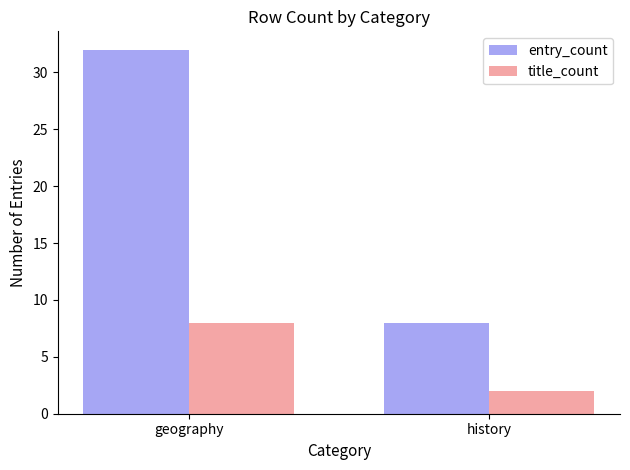

Reading right to left, what are all the values shown in this chart?

entry_count: history=8	geography=32
title_count: history=2	geography=8